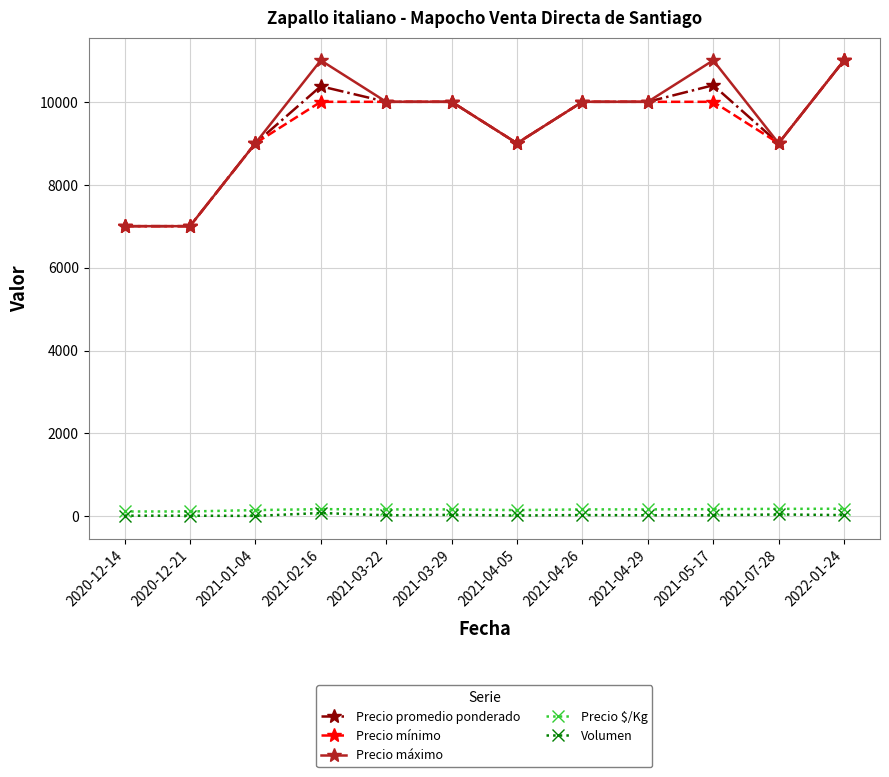

At how many categories does at least one series exceed 9190?

7